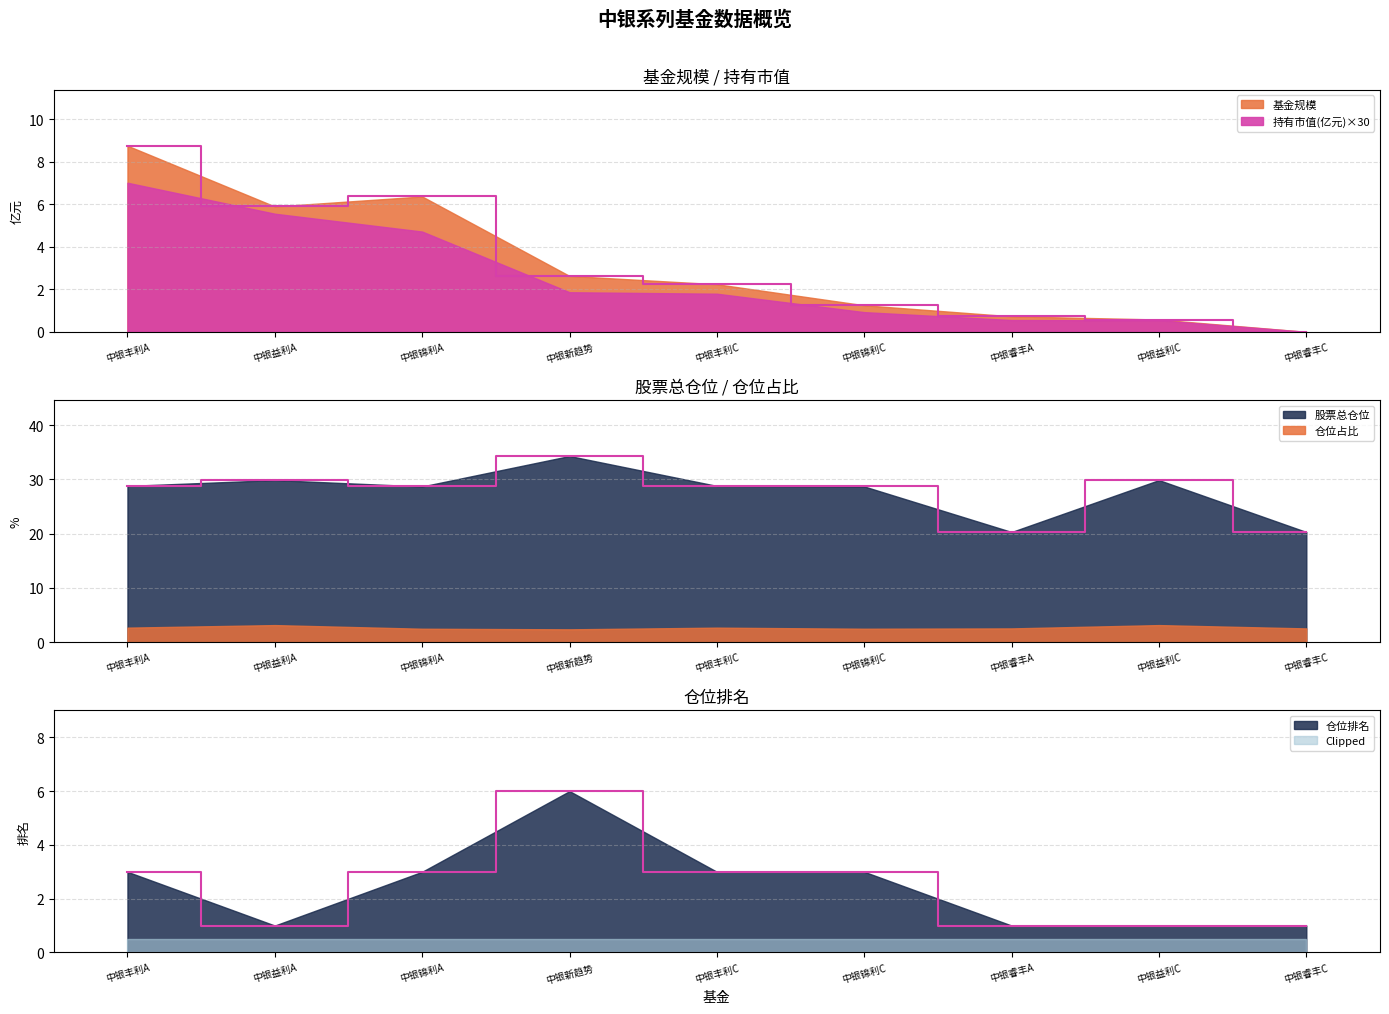

Which series has the largest total across all categories?

股票总仓位